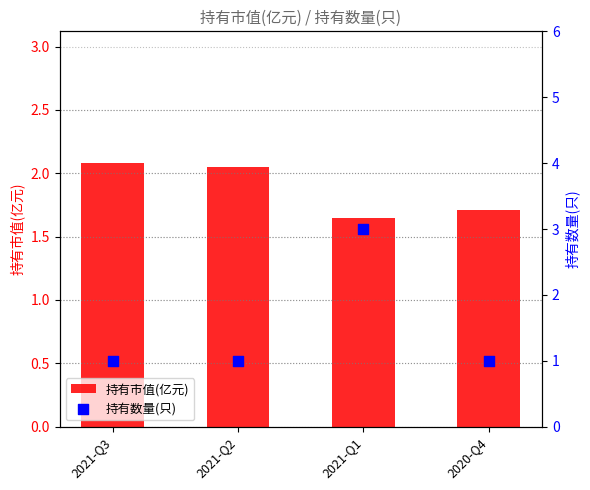

Which series has the largest Y range (max minus min)?

持有数量(只)